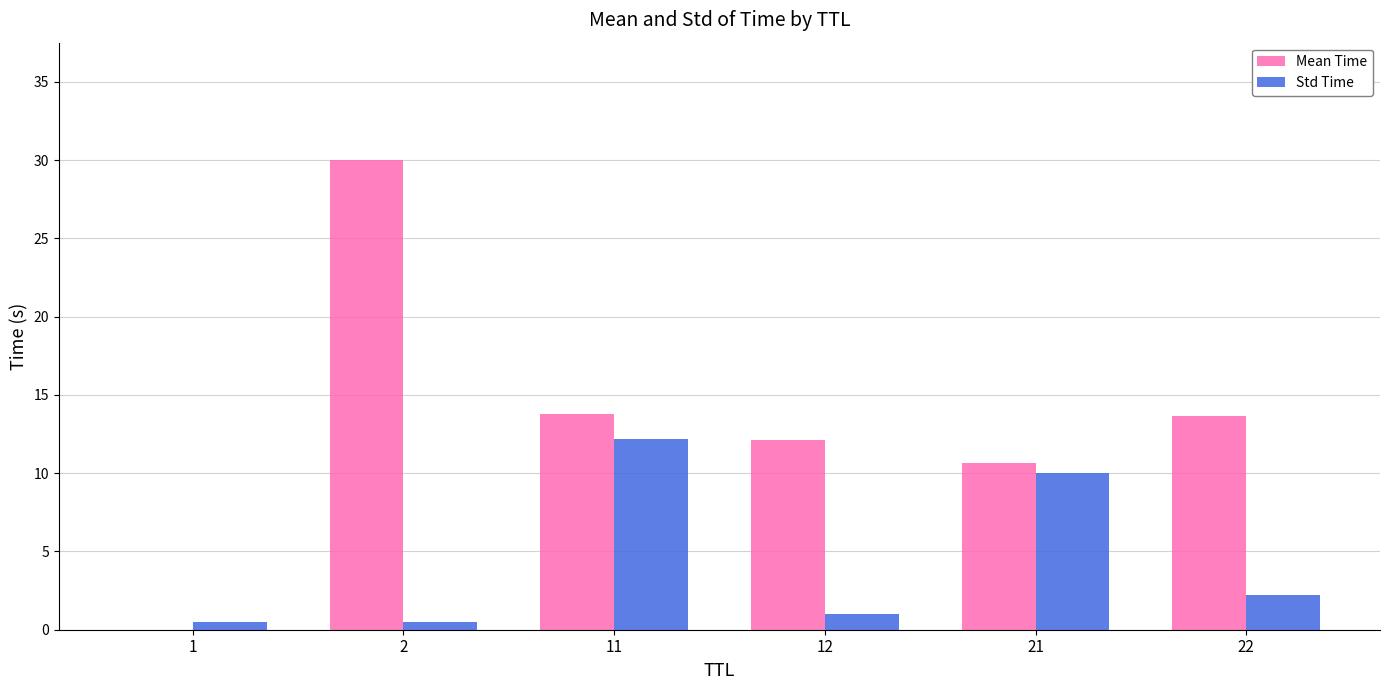

How many groups of bars are there?

6